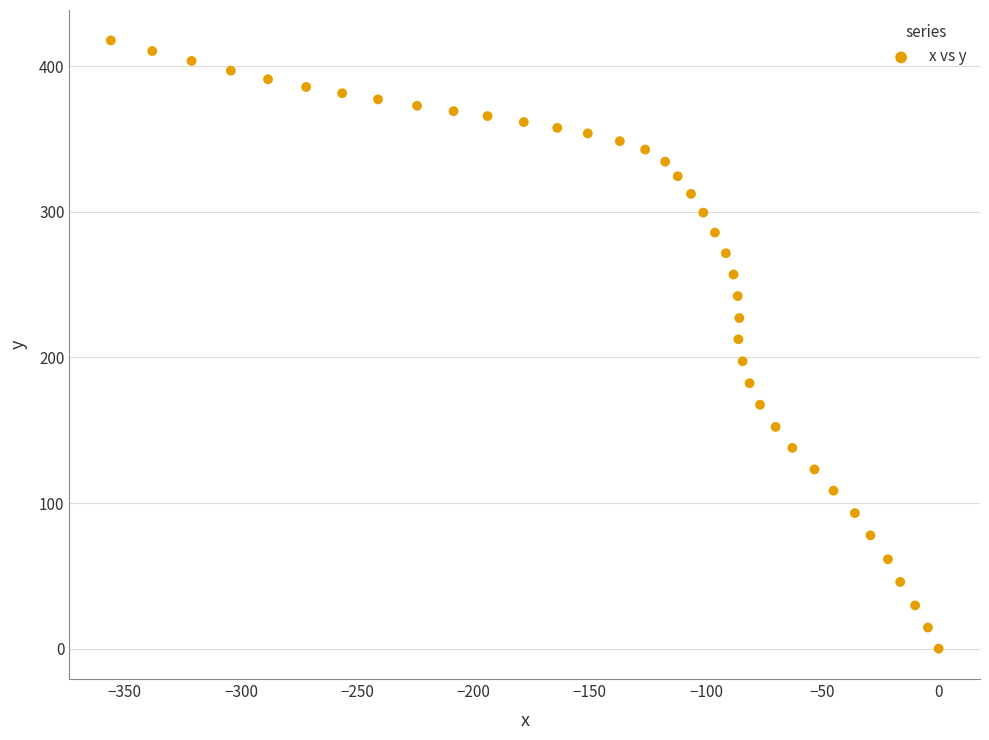

What is the range of Y values (max minus min)?

417.8